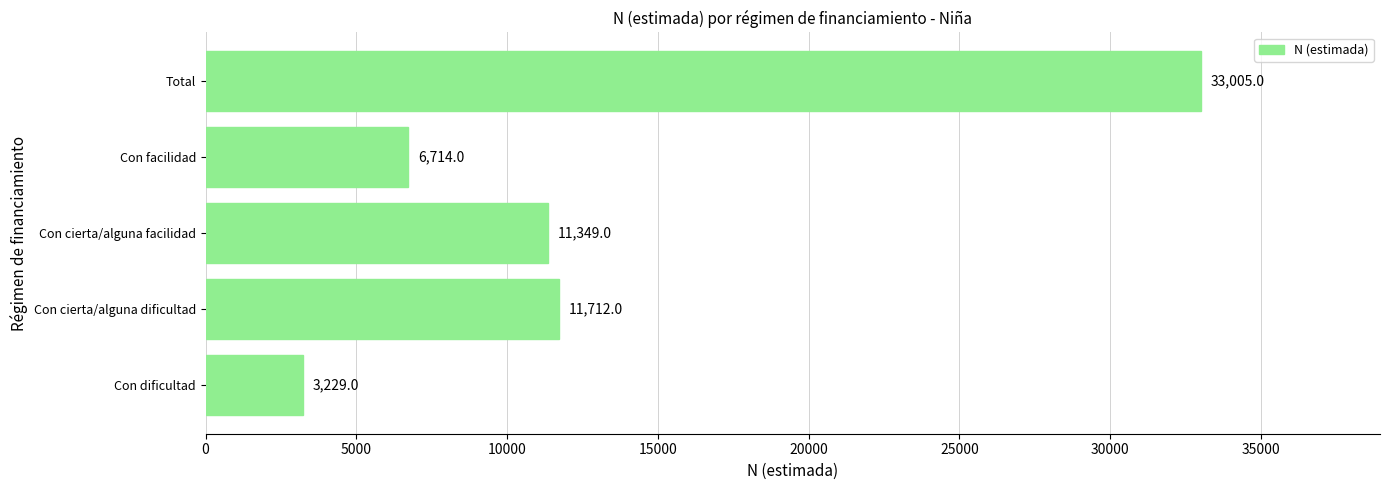

What is the difference between the values at Con dificultad and Con facilidad?

3485